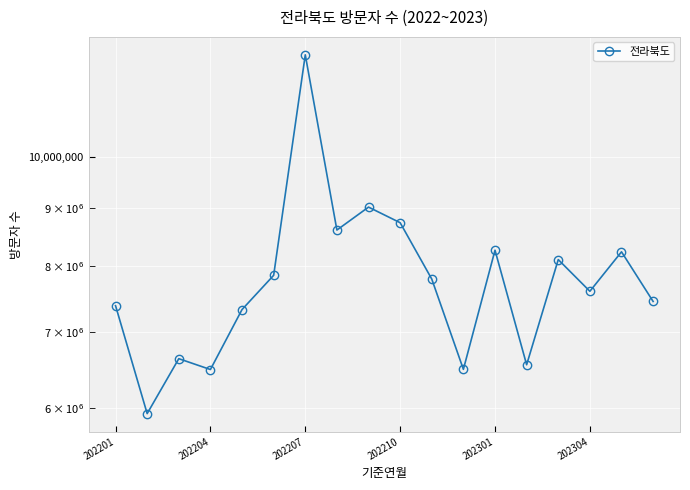

What is the ratio of the value at 14 to the value at 13?

1.2